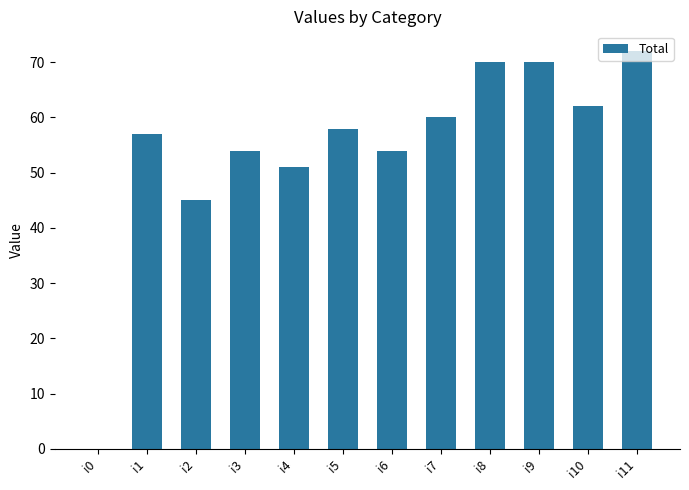

At which label is the value closest to 36?

i2